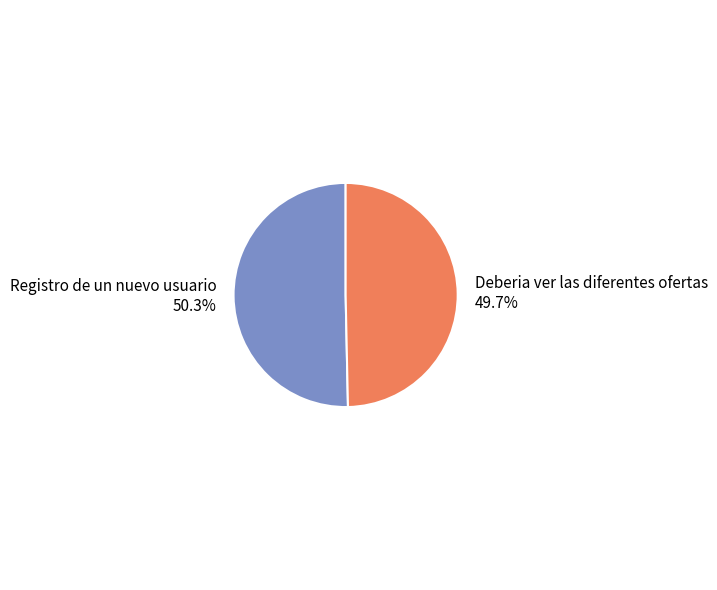

Does any single category account for the majority?

Yes